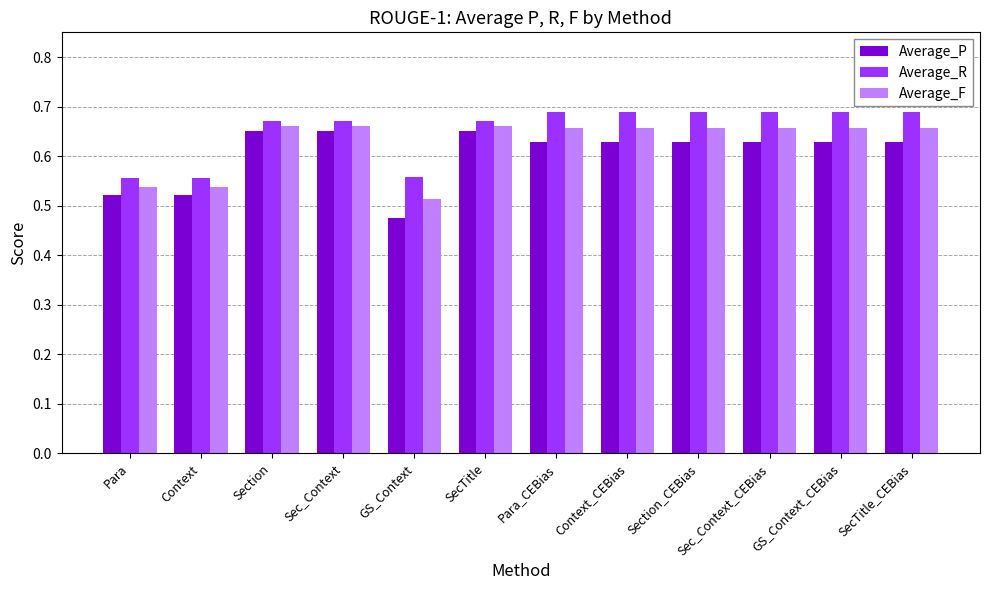

List the series in order of their overall mean, lowest first.

Average_P, Average_F, Average_R